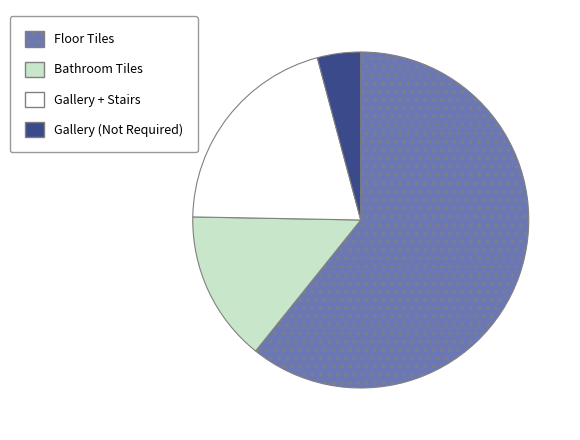

What is the ratio of the value at Gallery (Not Required) to the value at Floor Tiles?

0.1